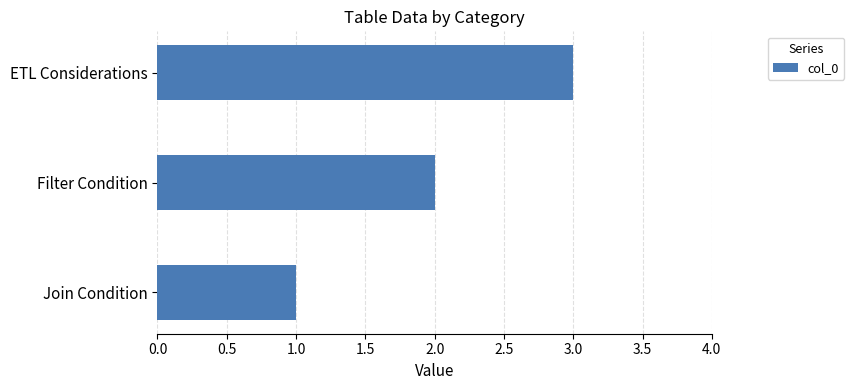

Between ETL Considerations and Join Condition, which is larger?

ETL Considerations